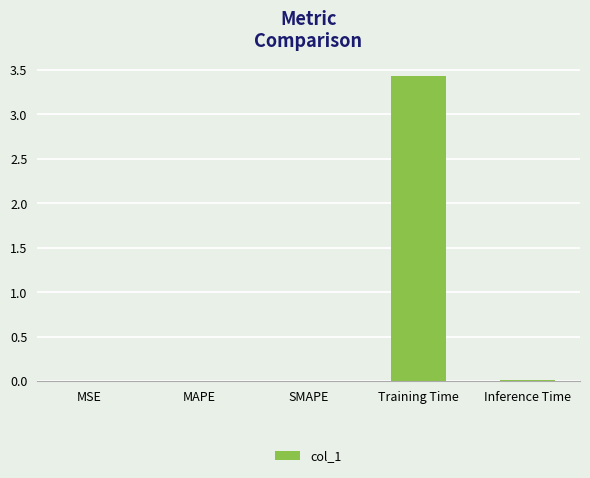

Which has a higher value, MAPE or Training Time?

Training Time